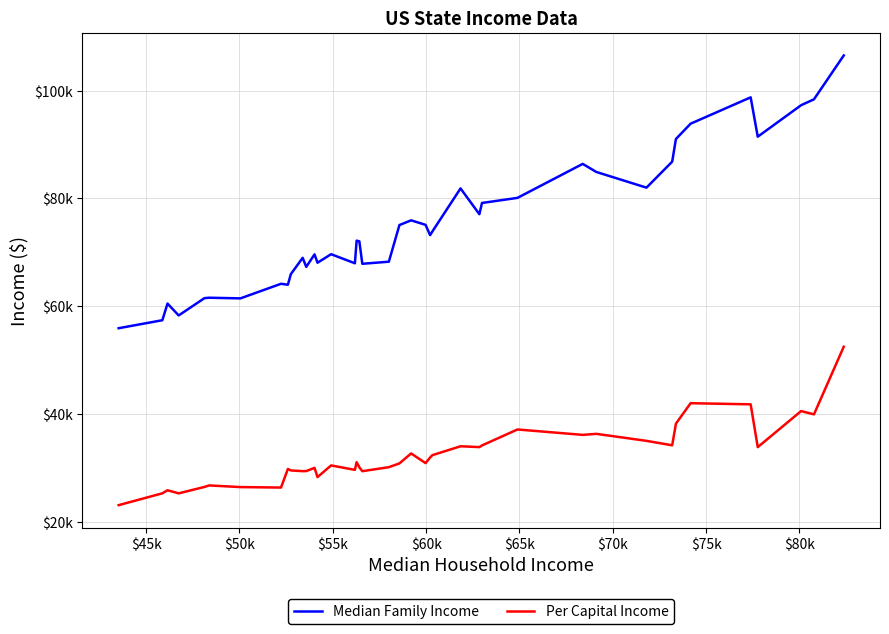

Is this an area chart (filled region under the line)?

No